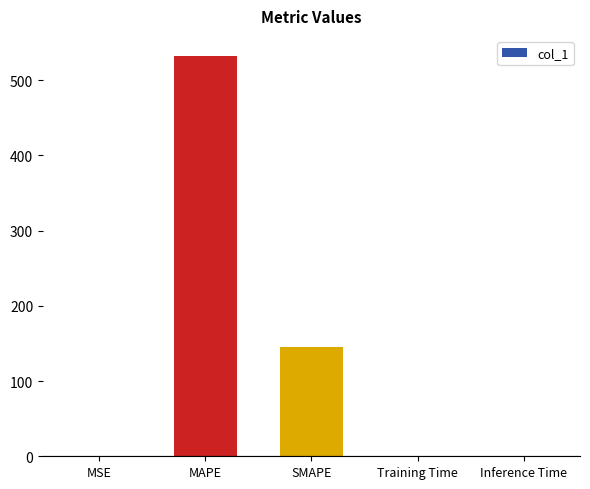

What is the sum of all values?

677.5